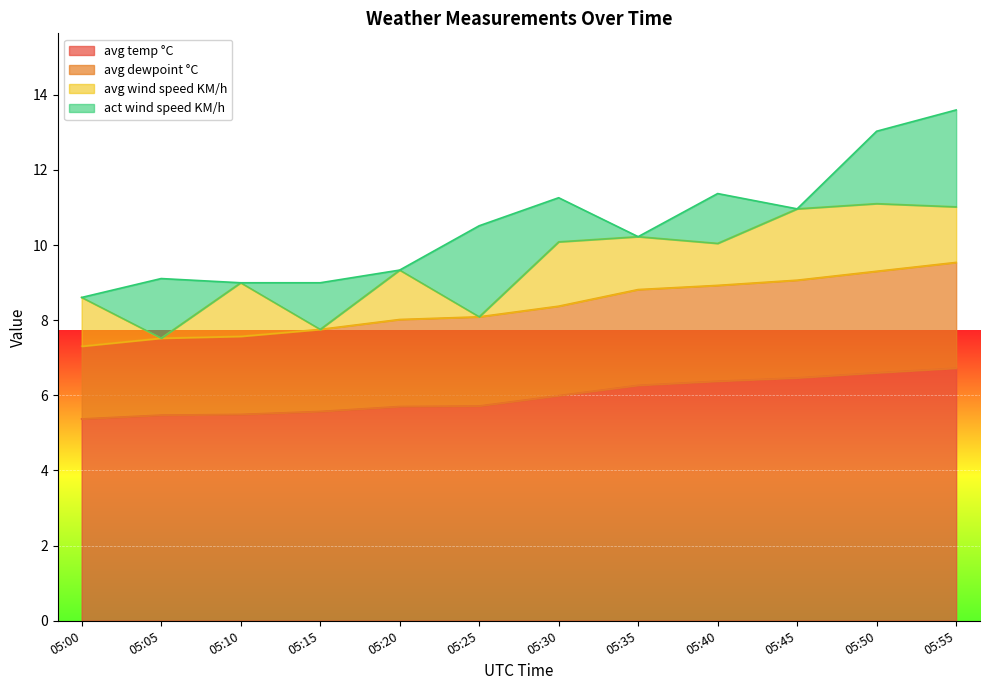

What is the average value of the avg temp °C series?

6.0